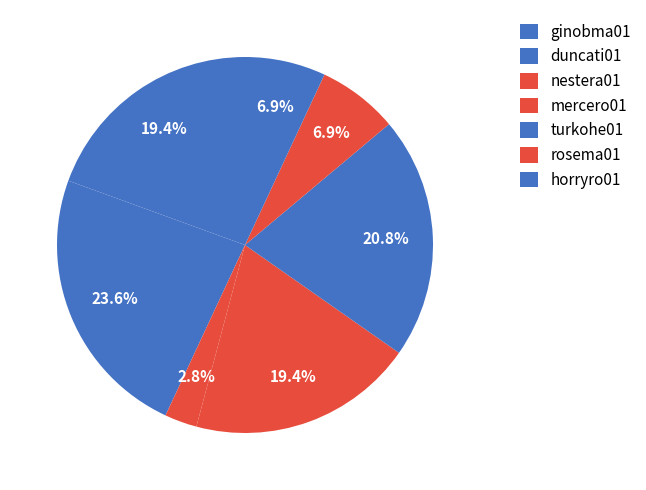

Count the number of slices in the pie.

7